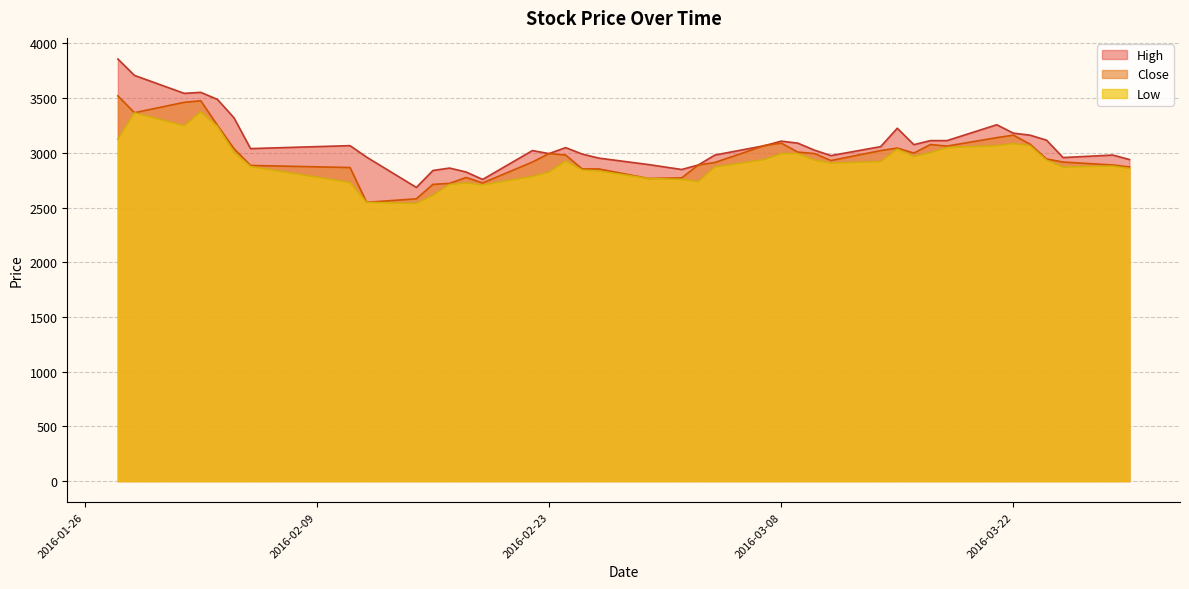

What is the greatest value displayed?

3858